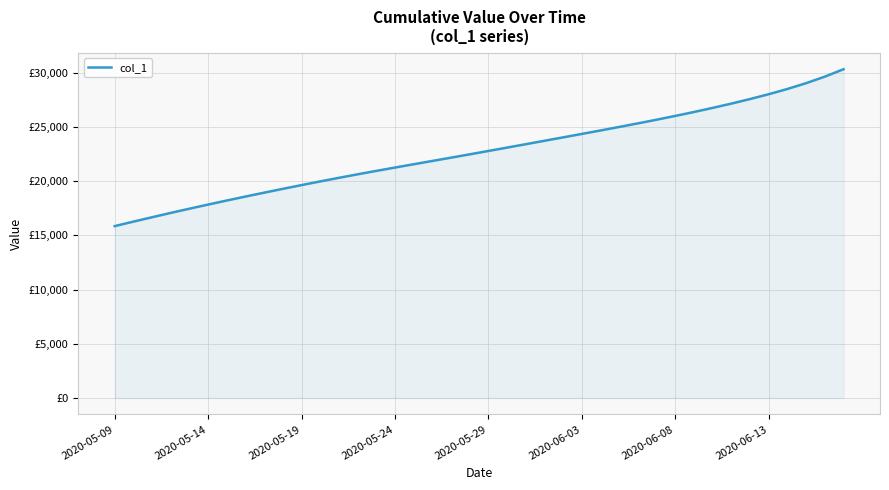

Is this an area chart (filled region under the line)?

Yes